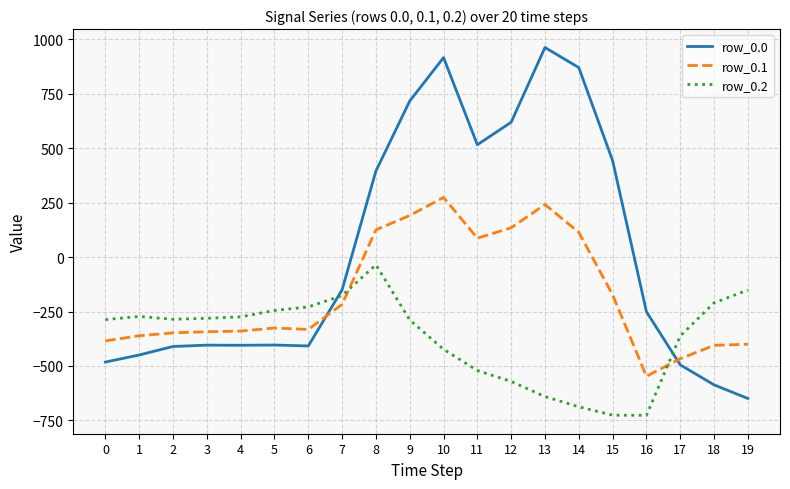

How many distinct data groups are displayed?

3